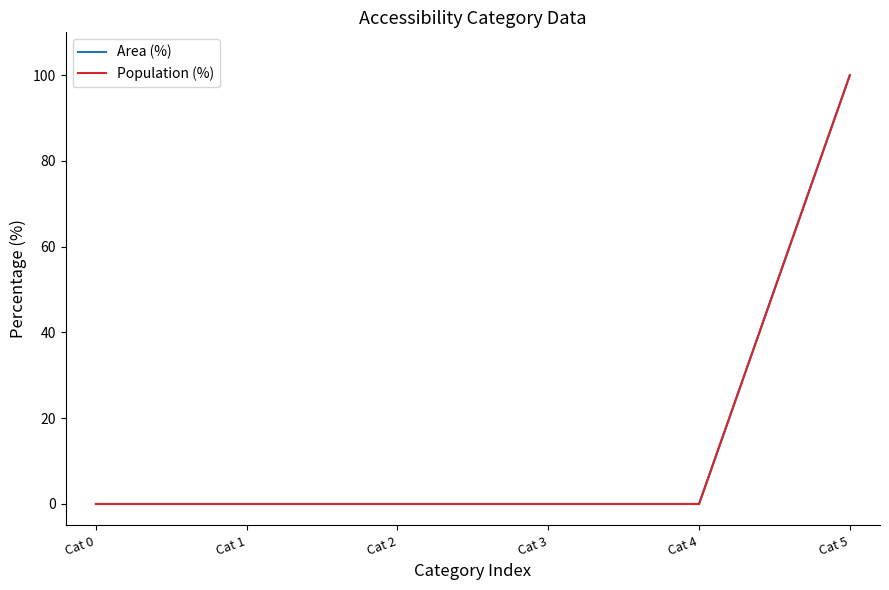

Does the chart display data point markers on the line(s)?

No